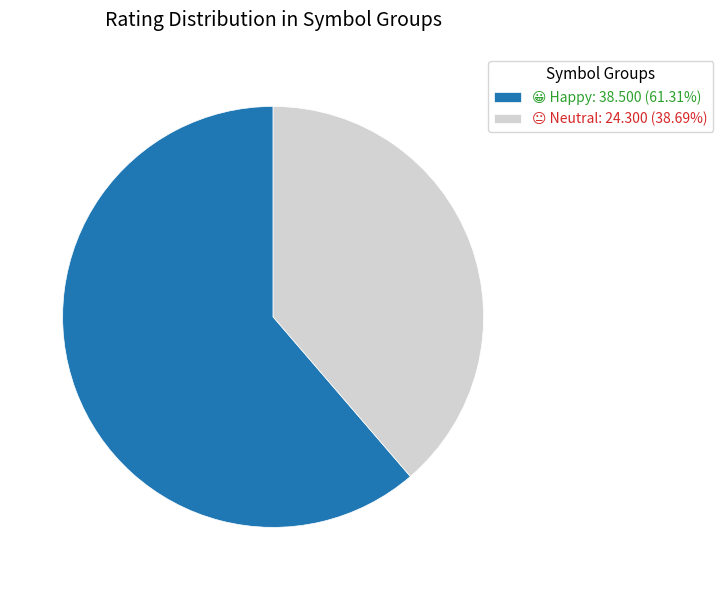

Does any single category account for the majority?

Yes